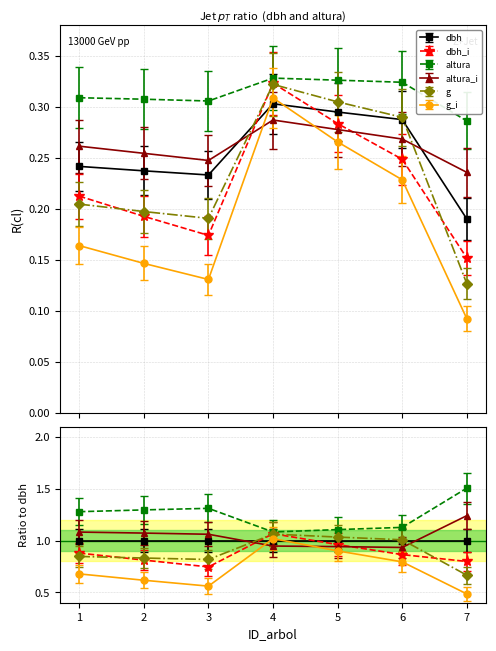

What are all the series names shown in the legend?

dbh, dbh_i, altura, altura_i, g, g_i